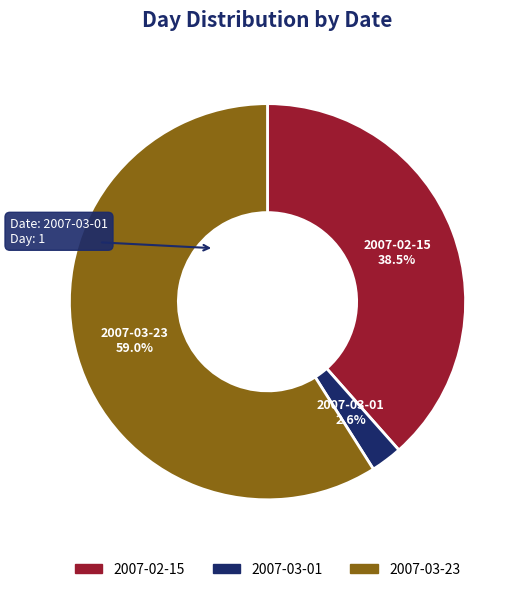

Combined, do 2007-02-15 and 2007-03-23 account for over 50%?

Yes